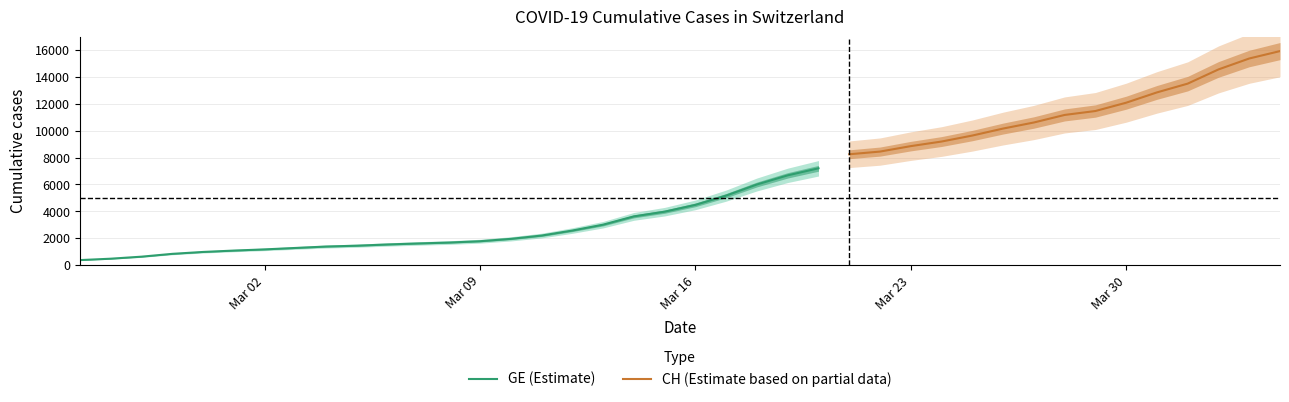

True or false: GE has a value of 1614 at 2020-03-07.

True